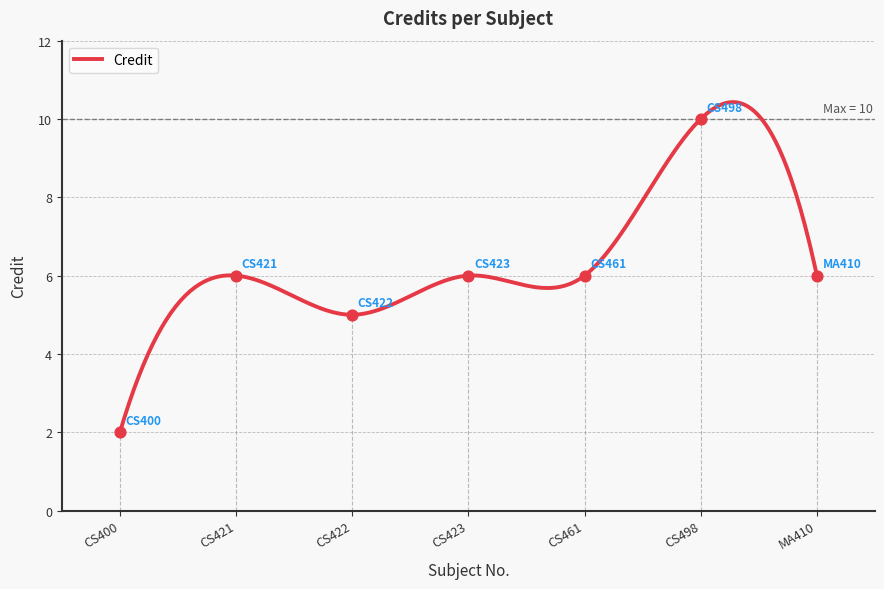

Which has a higher value, MA410 or CS498?

CS498